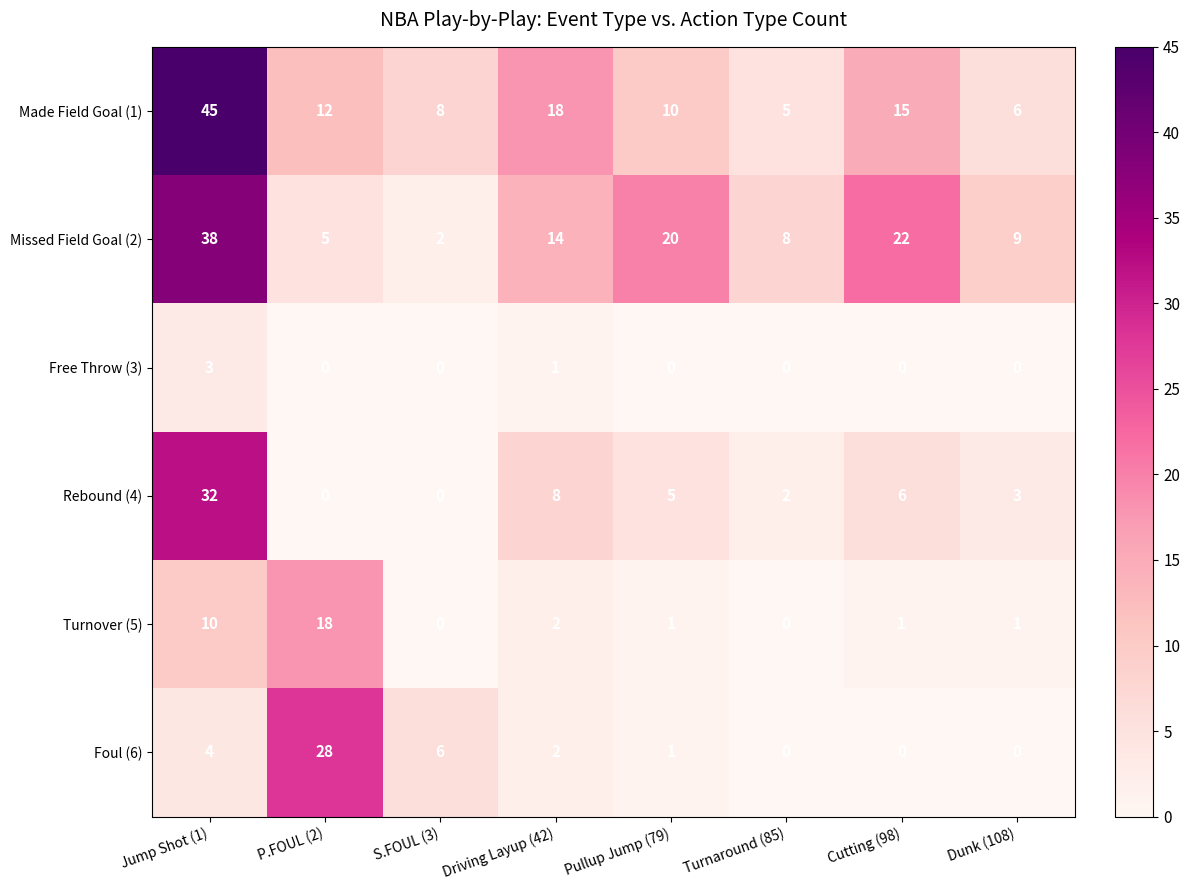

Is it true that Missed Field Goal (2) equals 38 at Jump Shot (1)?

True